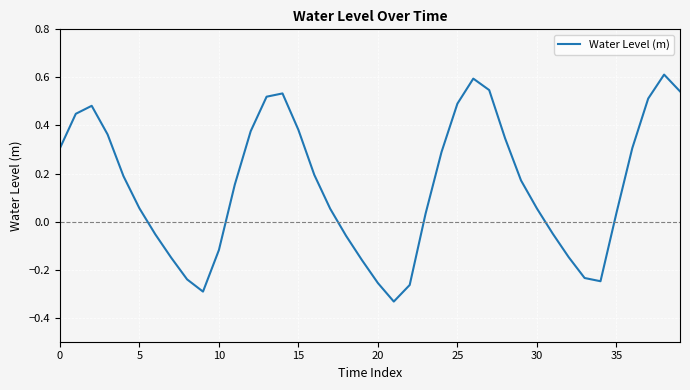

What is the greatest value displayed?

0.6